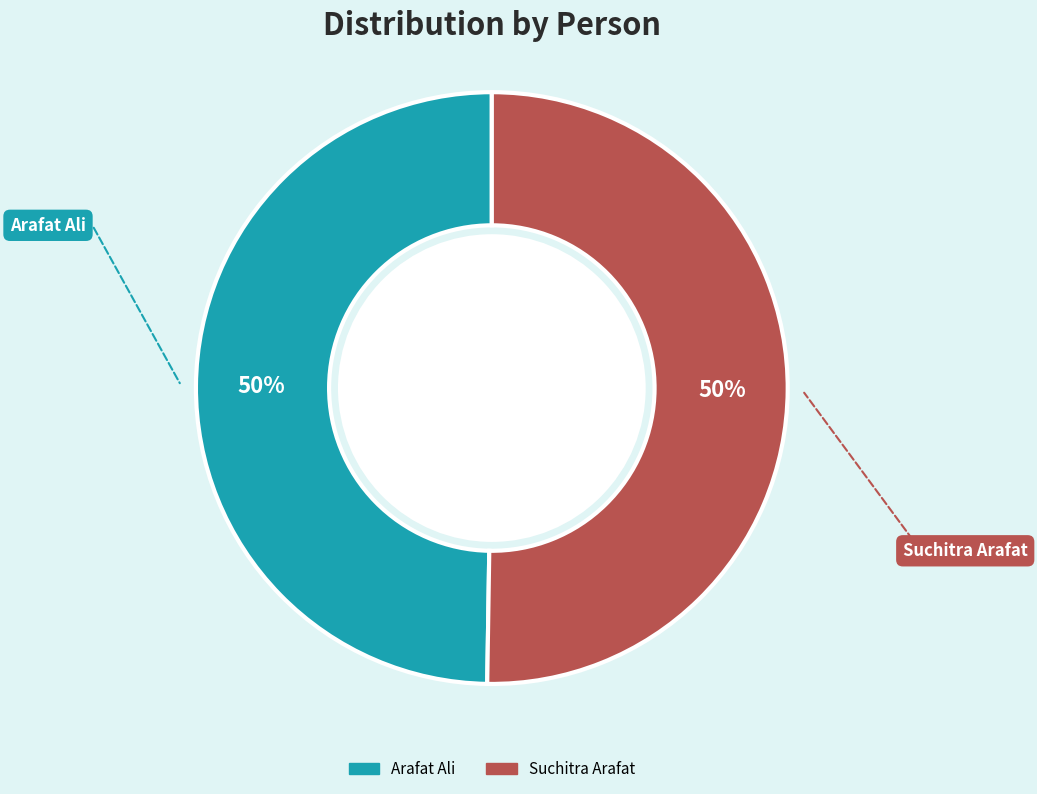

To the nearest percent, what percentage of the pie is Arafat Ali?

50%